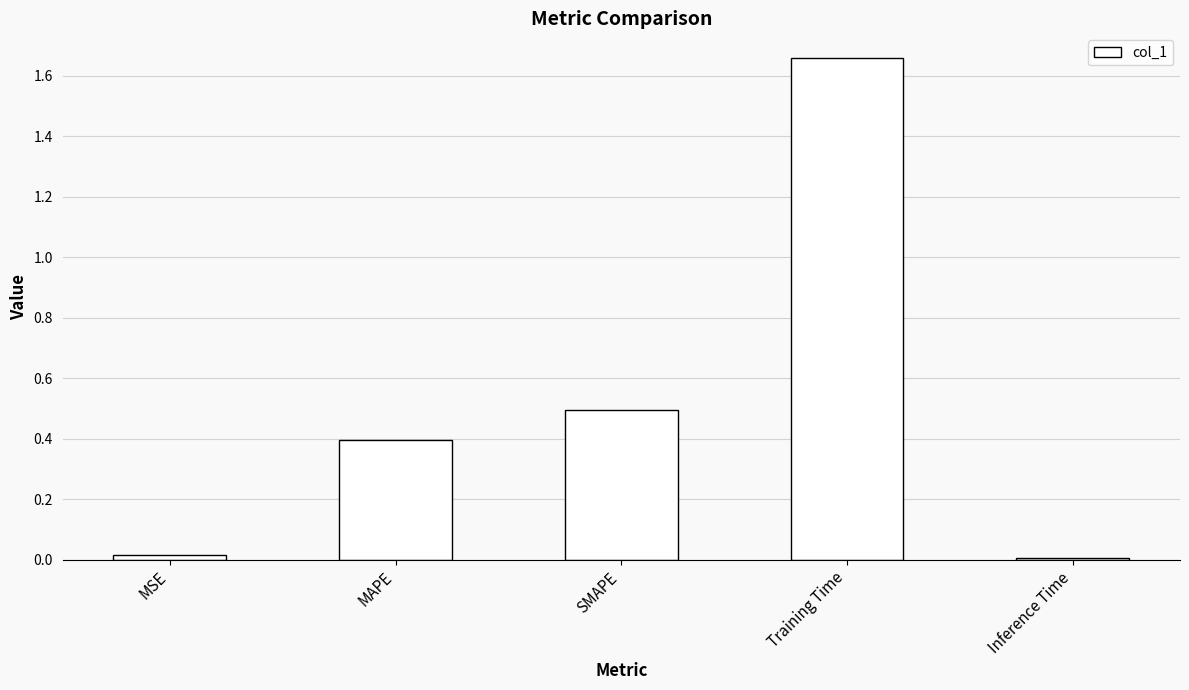

What is the change in value from MAPE to SMAPE?

+0.1